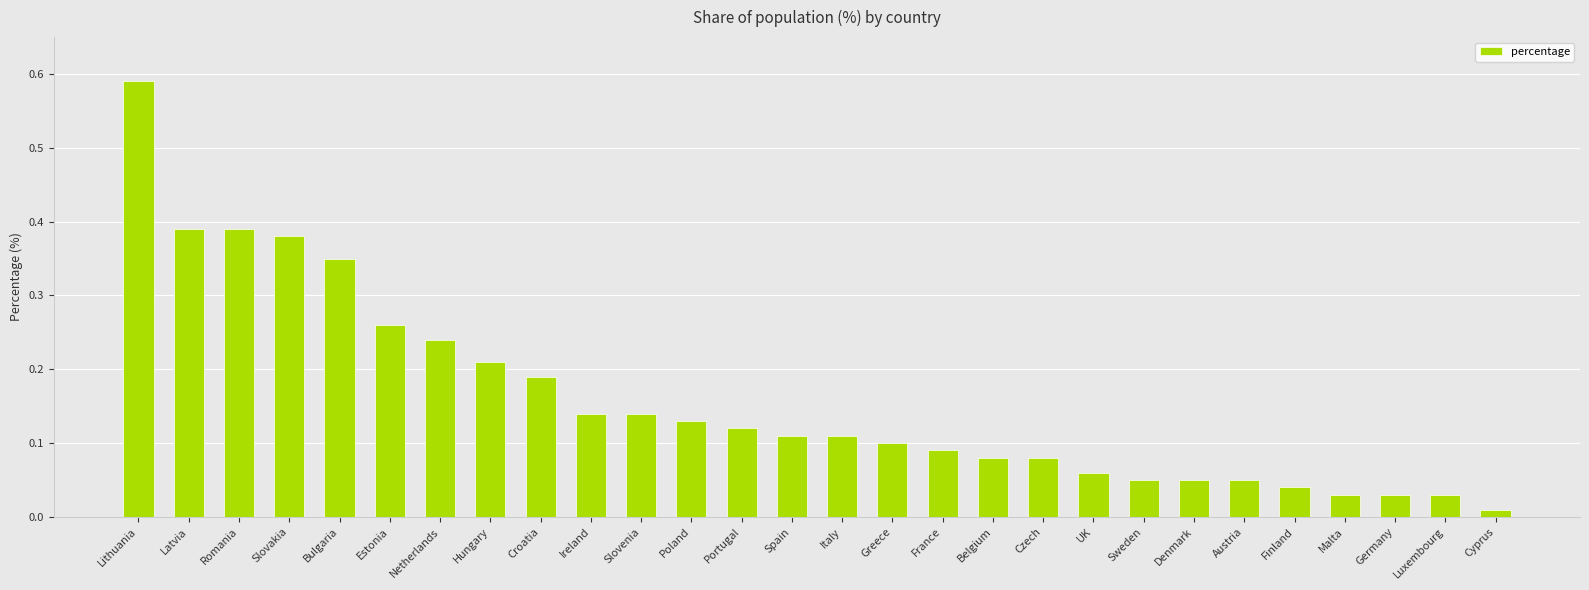

The value at Slovakia is 0.2. True or false?

False